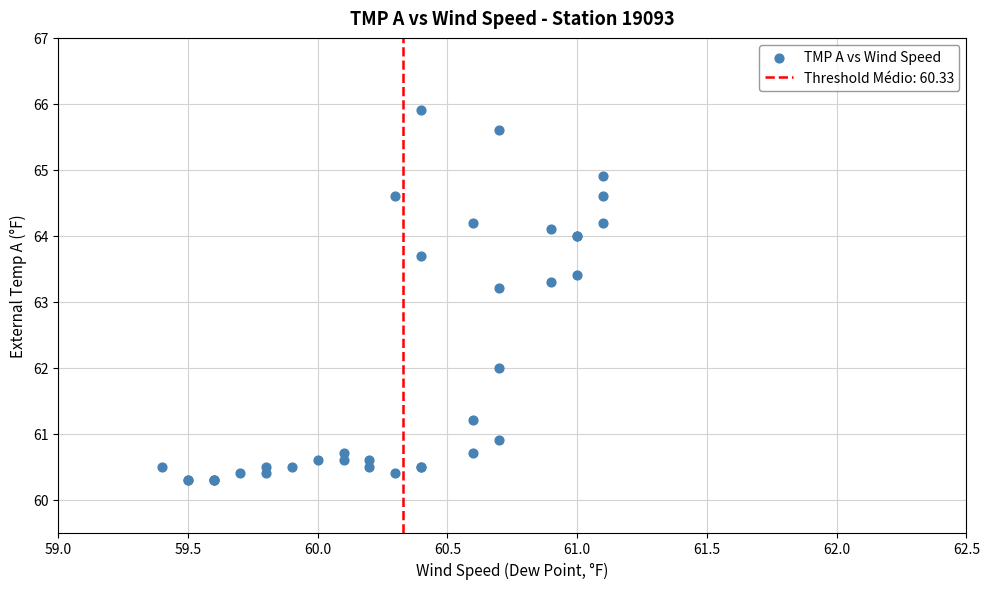

What Y value in the scatter plot is closest to 63?

63.2